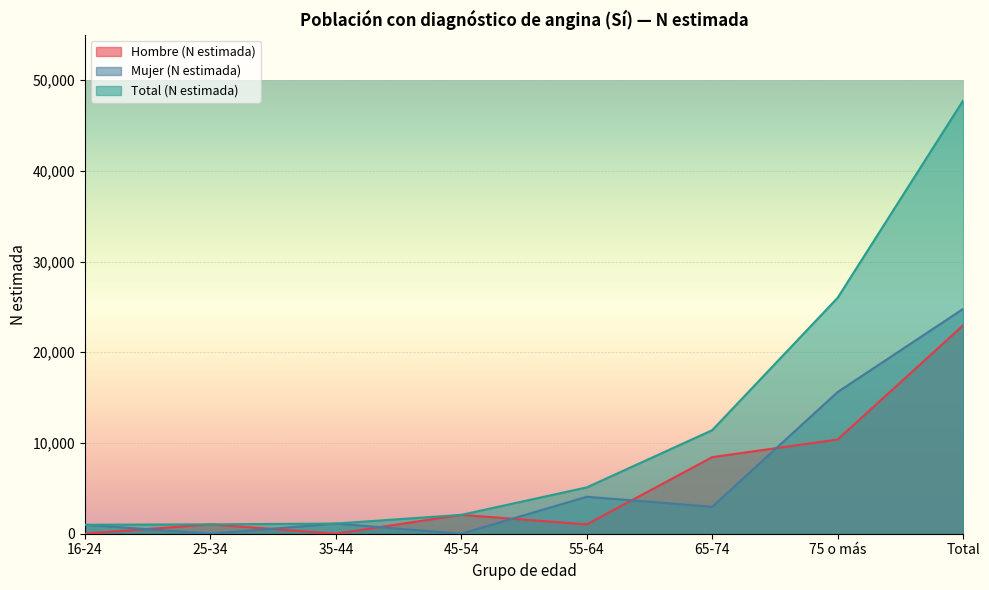

After their last crossing, which series has the higher values: Mujer (N estimada) or Hombre (N estimada)?

Mujer (N estimada)